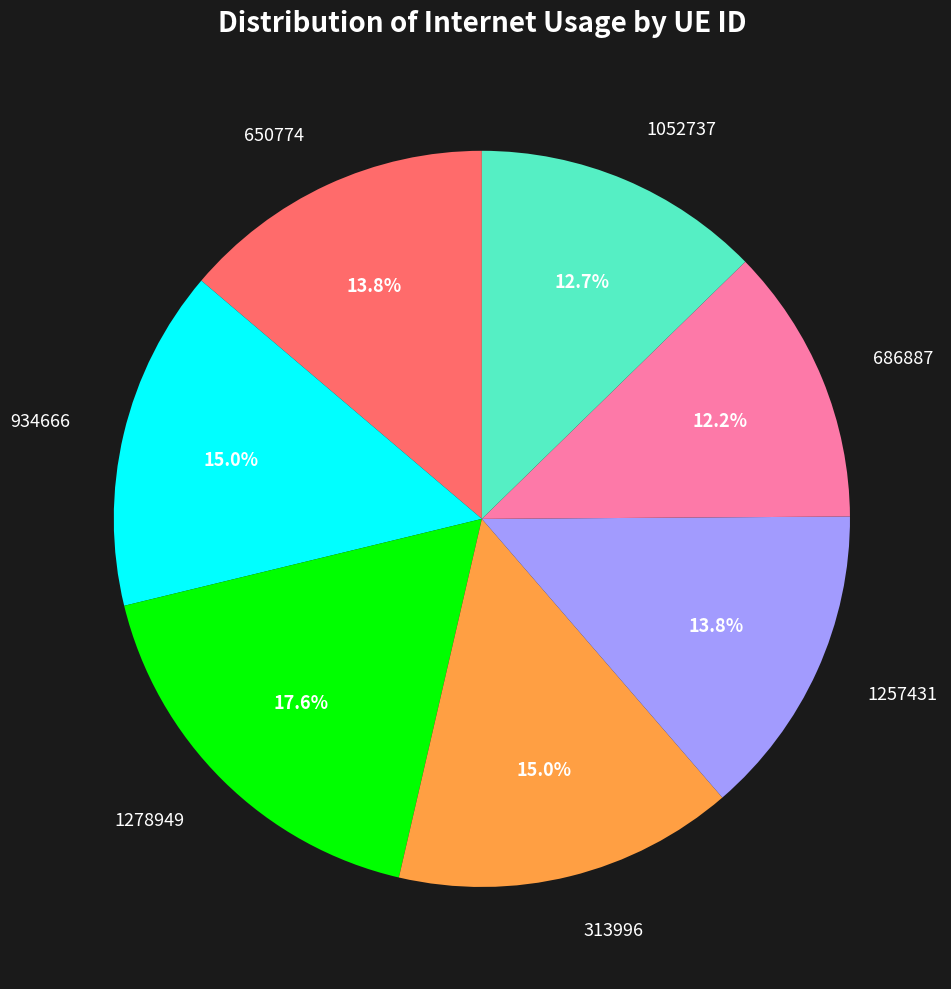

Is there any slice that represents more than half of the pie?

No